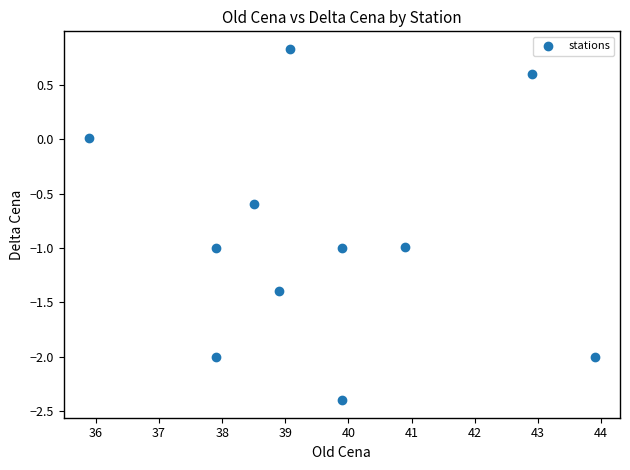

What is the range of Y values (max minus min)?

3.2